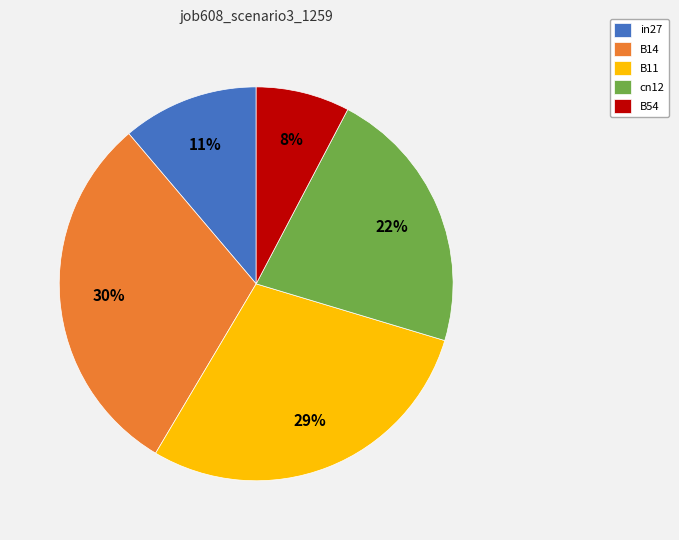

To the nearest percent, what is the difference between the in27 and B11 slice percentages?

18%